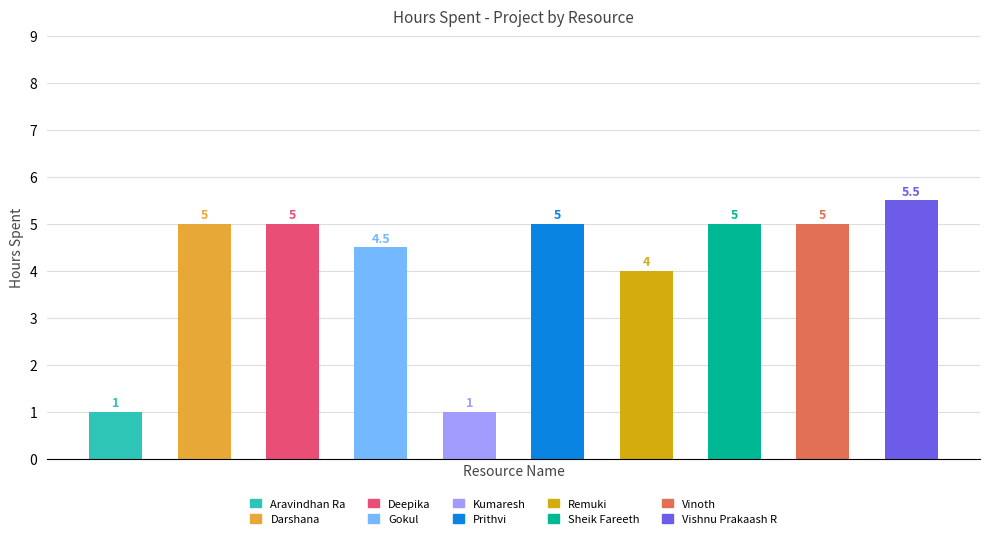

Reading right to left, what are all the values shown in this chart?

5.5	5.0	5.0	4.0	5.0	1.0	4.5	5.0	5.0	1.0